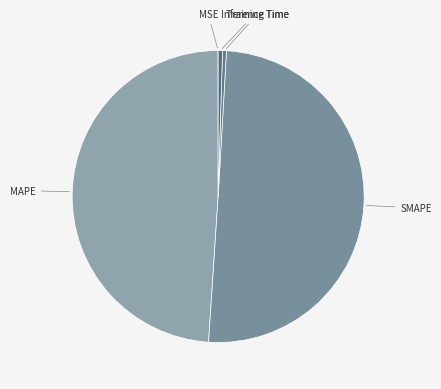

Is it true that Training Time is 0% of the pie?

True